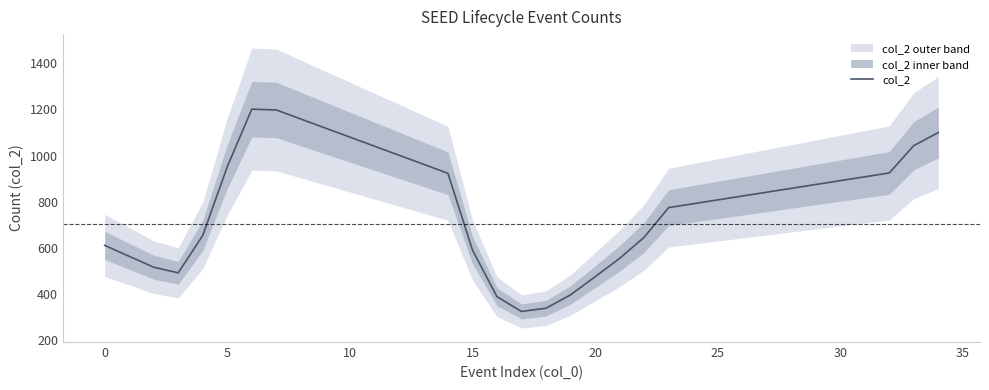

What is the minimum value for col_2?

325.5